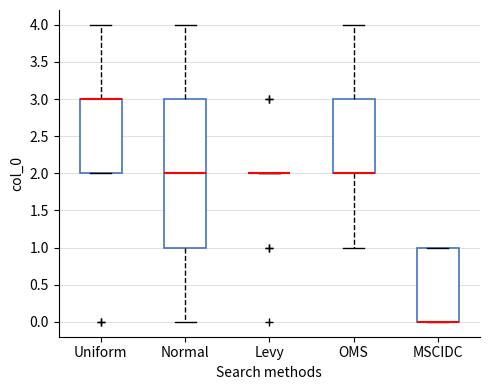

Reading left to right, read every box against the y-axis: the position of its median line, the range the box covers, and the ends of its whiskers. The values are not printed on the chart, so give them approximately, as read against the axis.

Uniform: median 3 (drawn on the box's upper edge), box 2 to 3, whiskers 2 to 4
Normal: median 2, box 1 to 3, whiskers 0 to 4
Levy: box collapsed to a line at 2, whiskers 2 to 2
OMS: median 2 (drawn on the box's lower edge), box 2 to 3, whiskers 1 to 4
MSCIDC: median 0 (drawn on the box's lower edge), box 0 to 1, whiskers 0 to 1